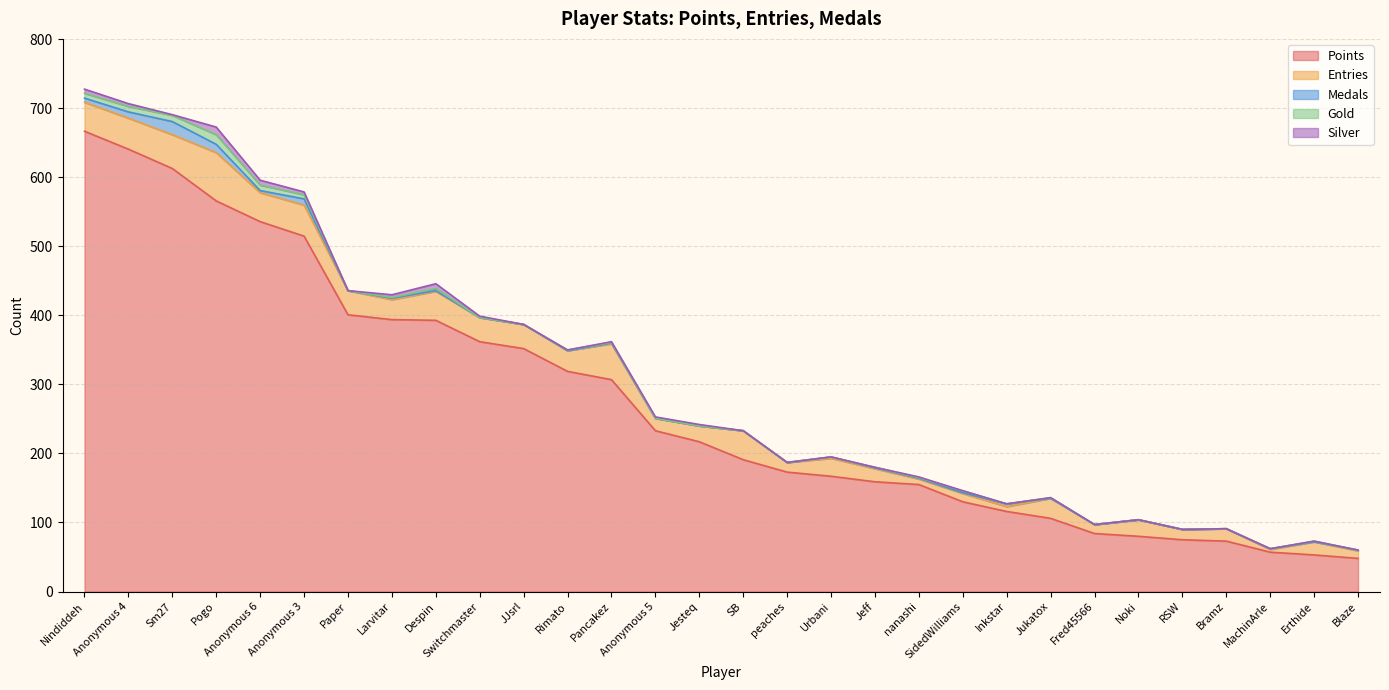

How many intersections are there between Silver and Medals?

2